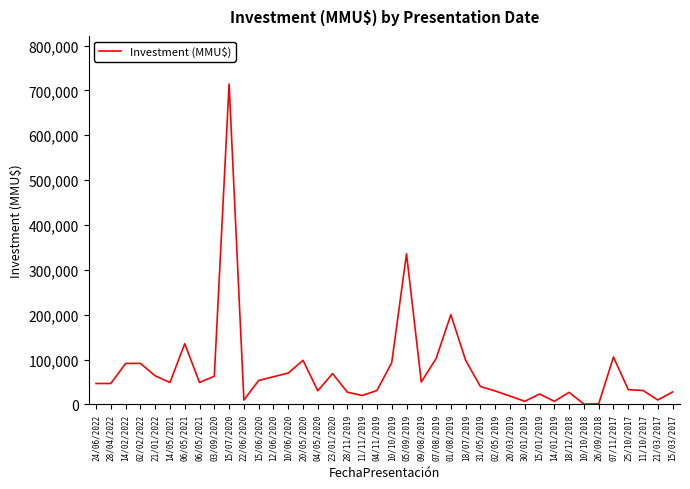

Reading left to right, what are all the values shown in this chart?

46759	46759	91500	91500	63925	49000	135396	49000	63017	714200	9800	53500	61856	70000	98449	30509	68869	27432	20000	31095	92993	335791	50000	102278	200000	98449	40000	30000	18760	7000	23308	7000	27000	800	1485	105713	33057	31198	10000	27900